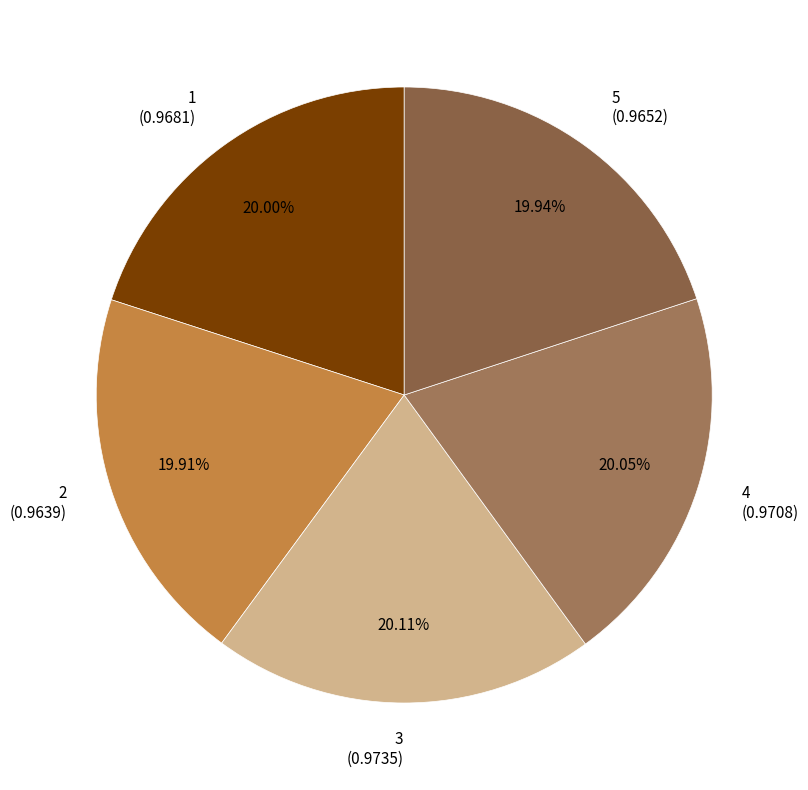

How many segments does this pie chart have?

5